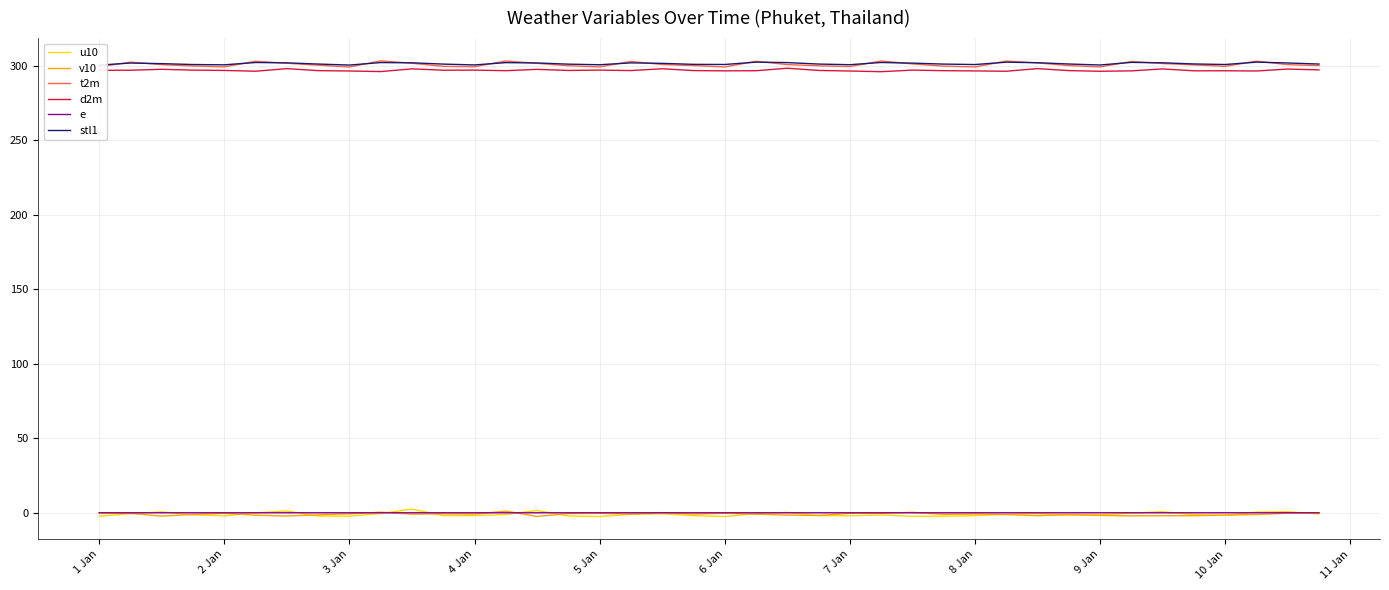

The e series shows -0.0 at 10 Jan. True or false?

True